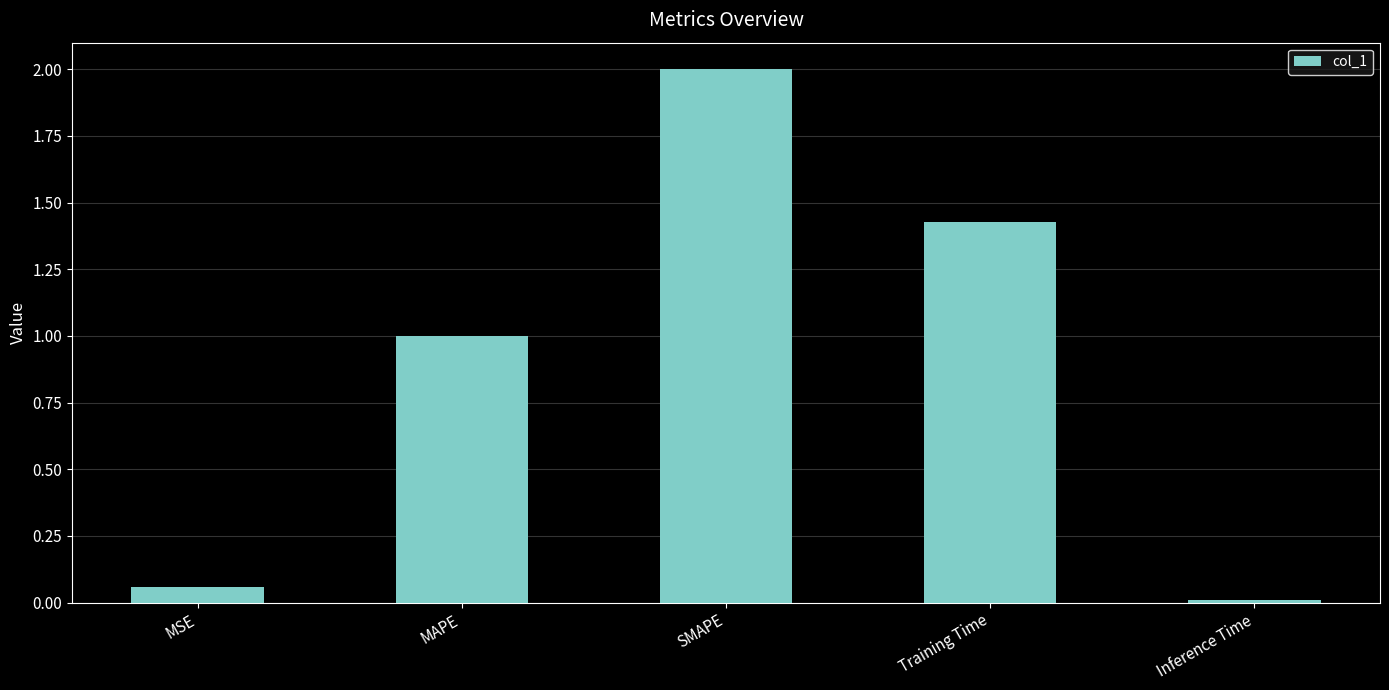

What is the label of the 2nd bar from the left?

MAPE